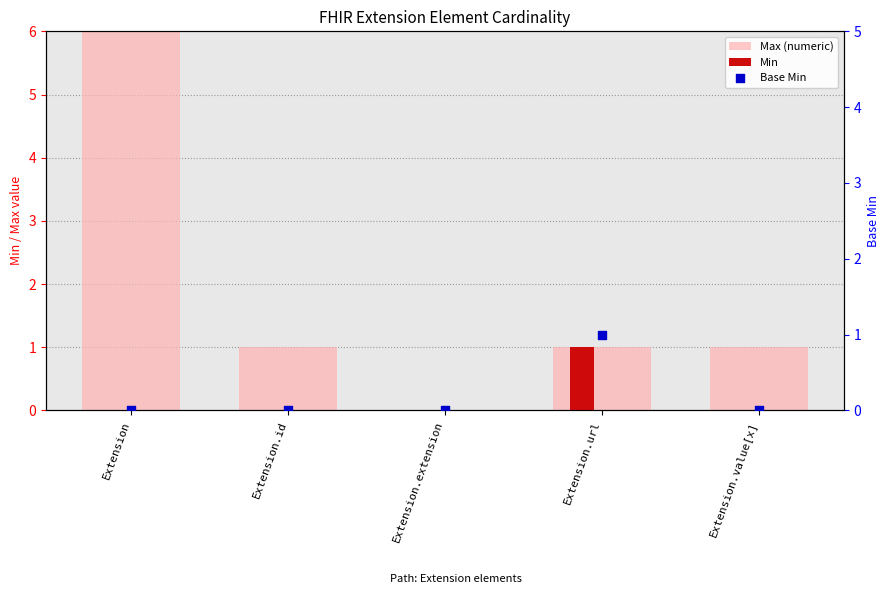

At which category is the sum across all series the highest?

Extension